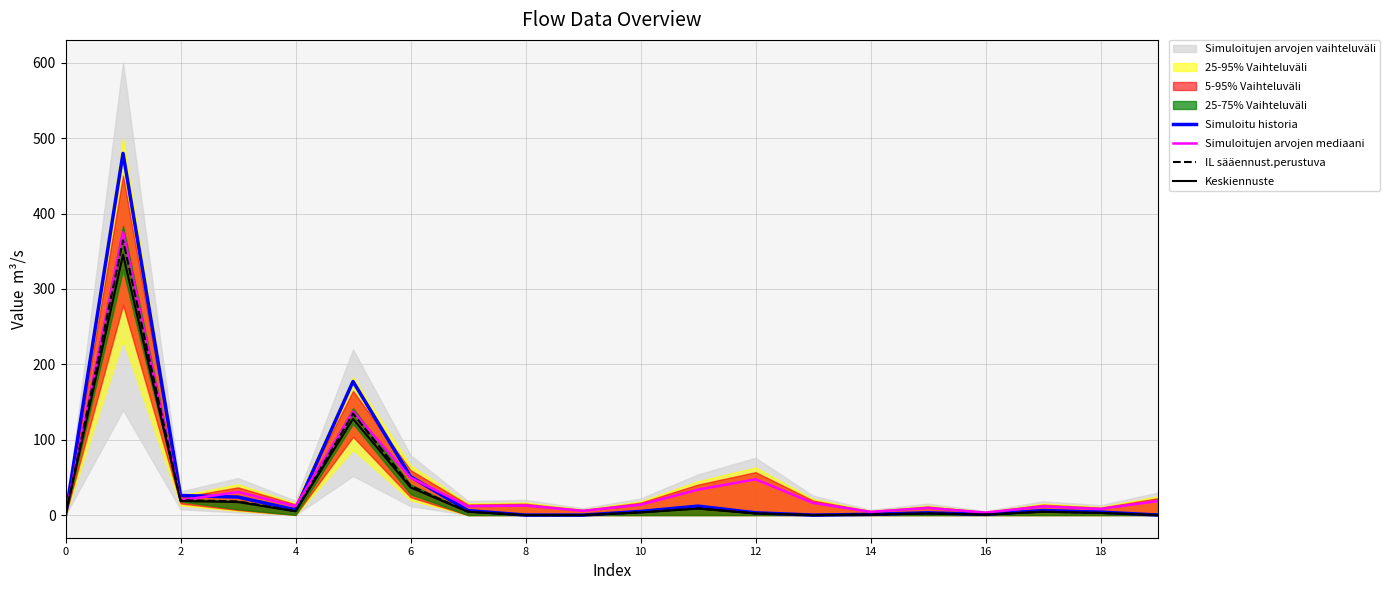

What is the value of the Simuloitujen arvojen mediaani point at the 9th from the left?

12.6